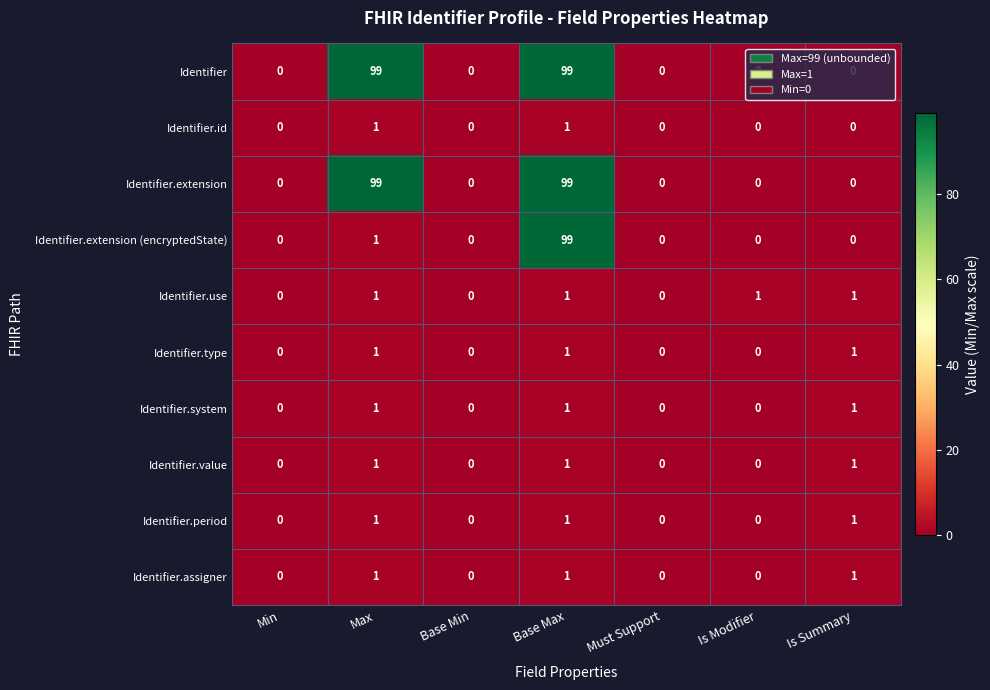

What is the greatest value displayed?

99